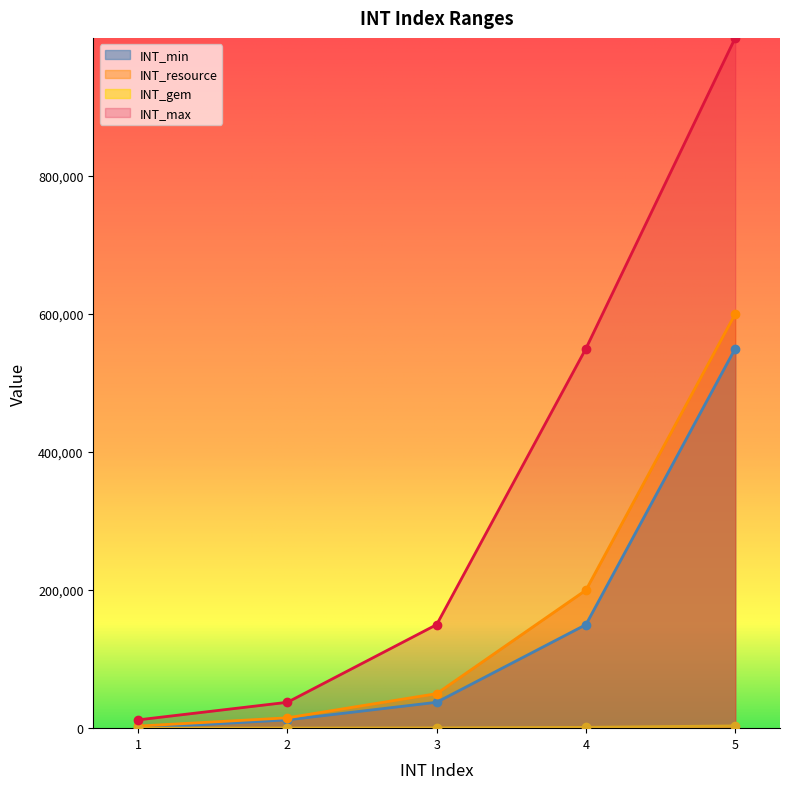

At which label does INT_gem reach its minimum?

1